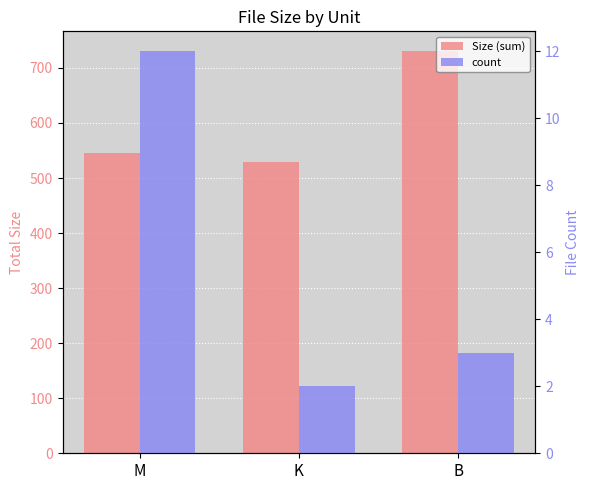

What is the sum of all count values?

17.0